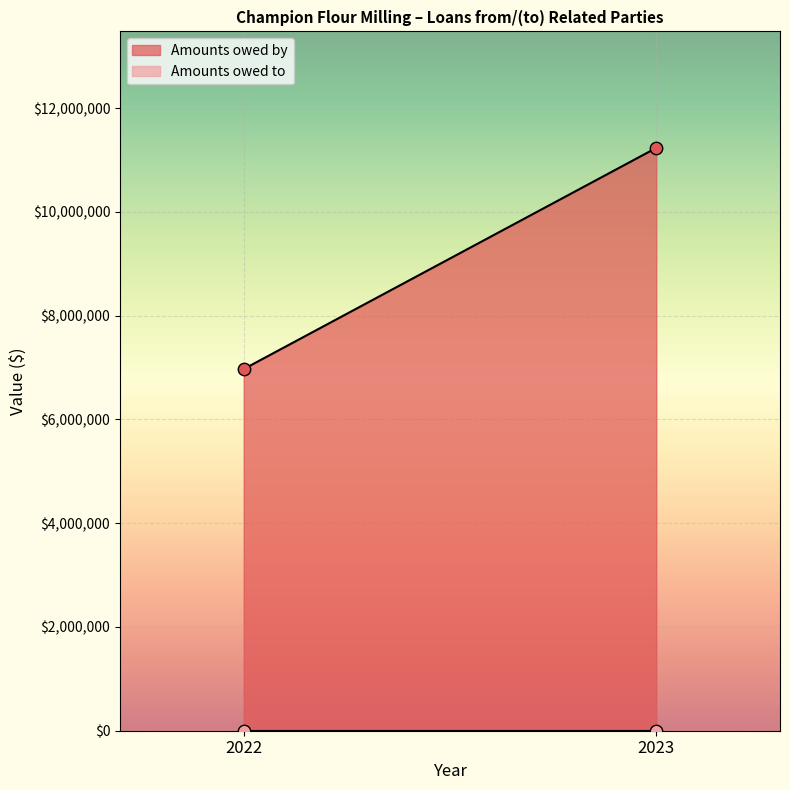

Is the value of Amounts owed by at 2022 greater than the value of Amounts owed to at 2023?

Yes